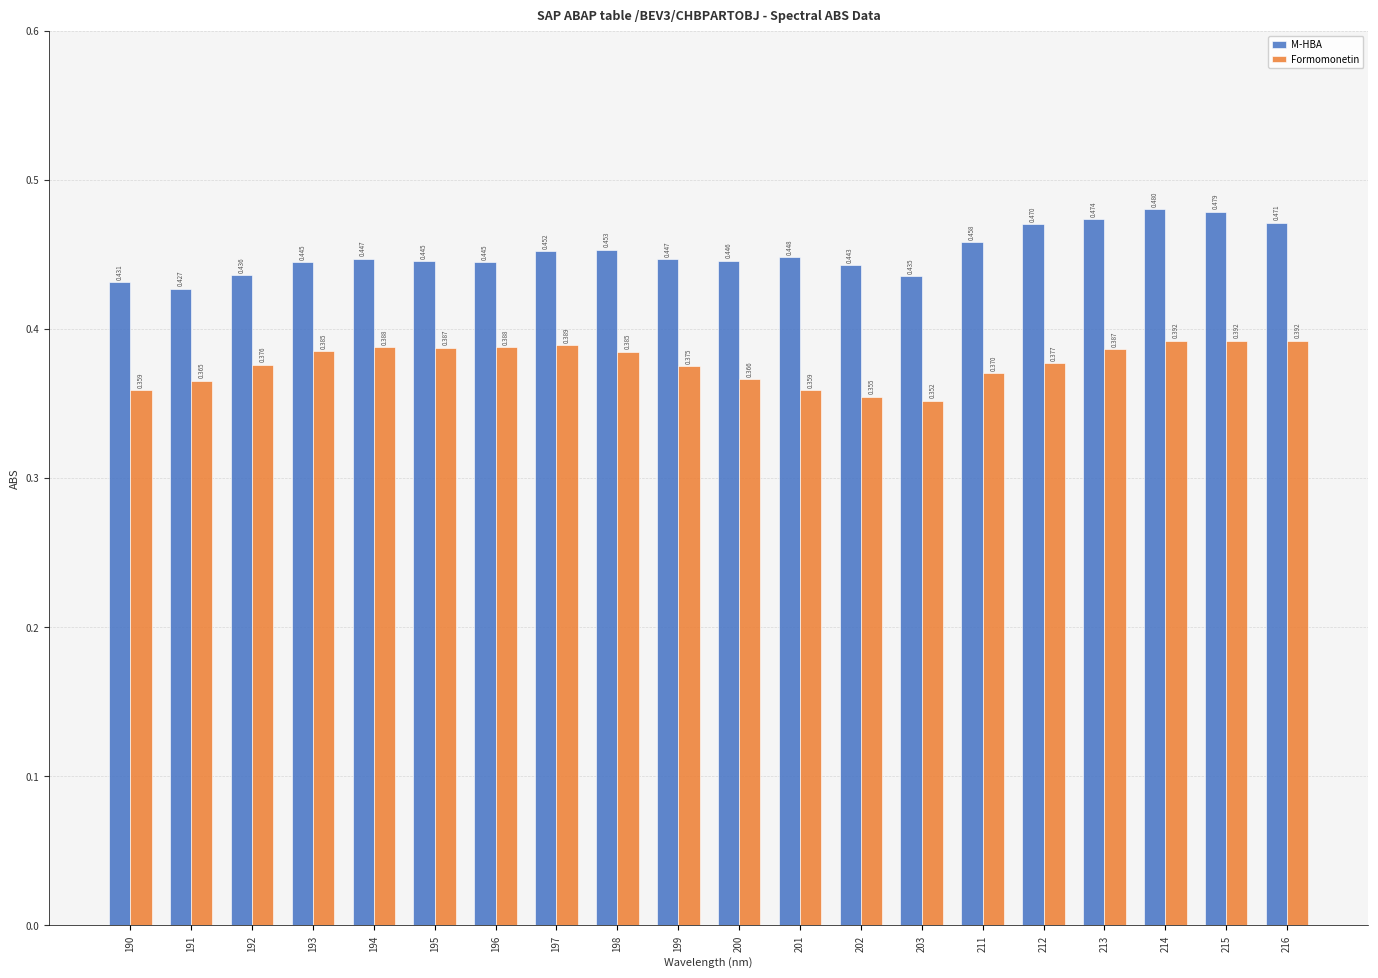

Is the value of Formomonetin at 199 greater than the value of M-HBA at 200?

No